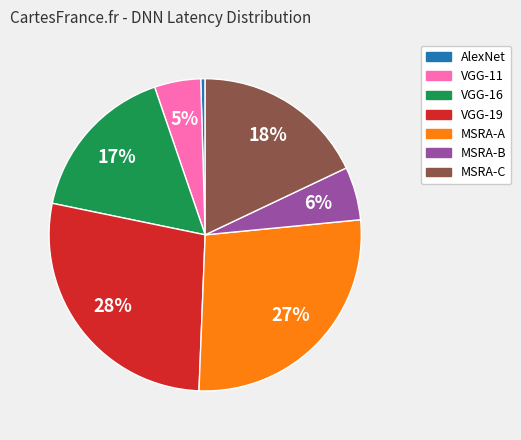

True or false: MSRA-C accounts for 18% of the total.

True